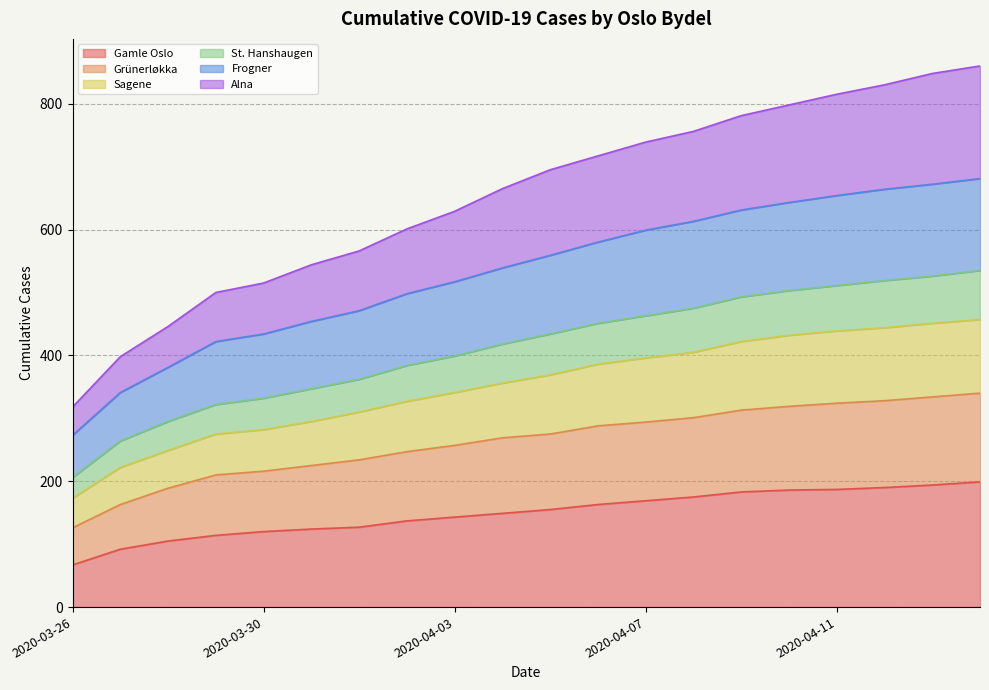

The Gamle Oslo series shows 169 at 2020-04-07. True or false?

True